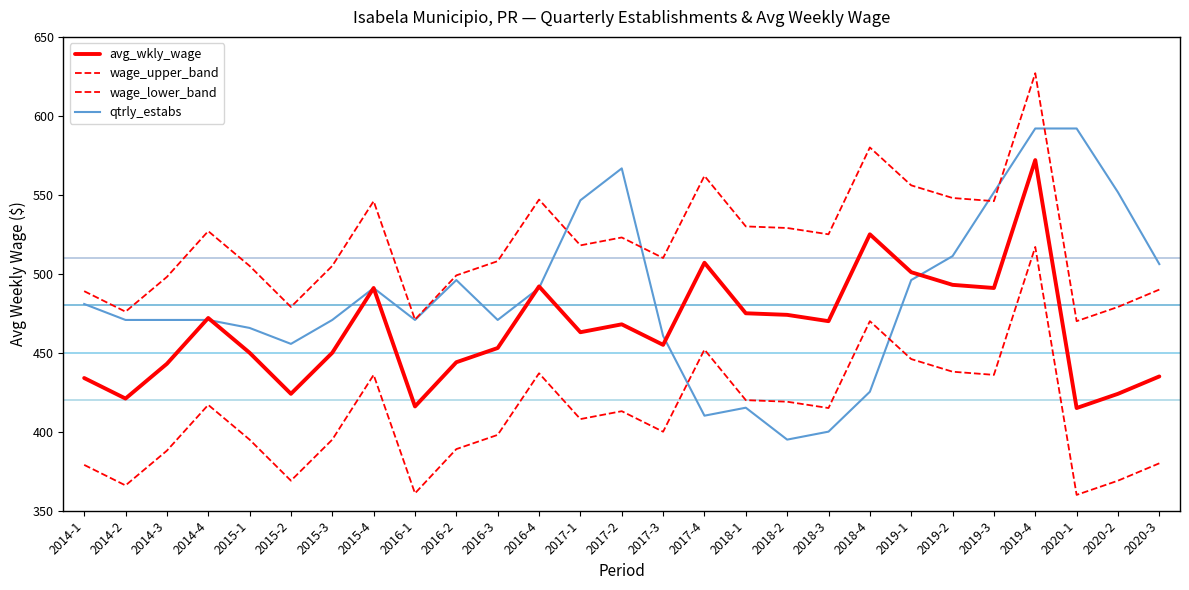

What is the difference between the highest and lowest values at 2016-4?

110.0